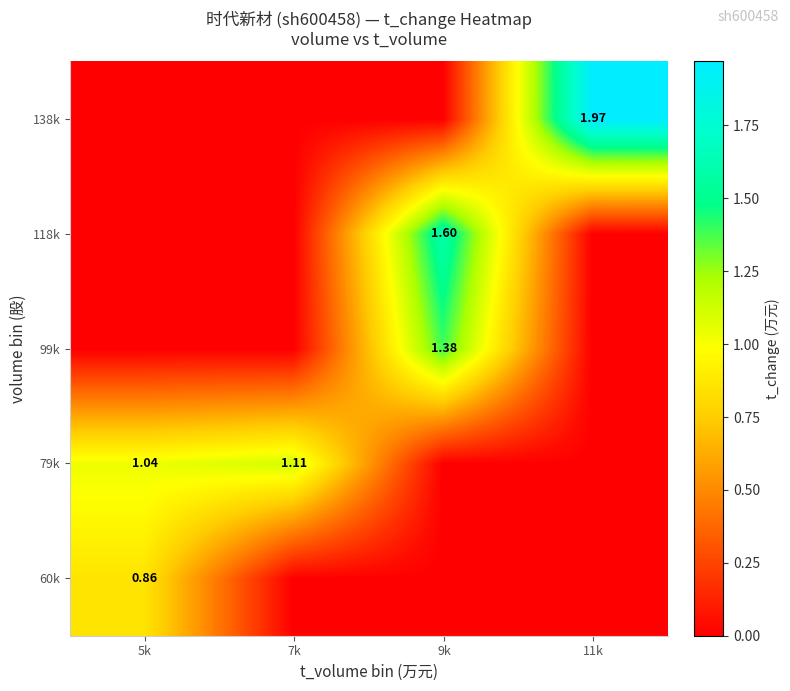

At which label does 79k reach its peak?

7k